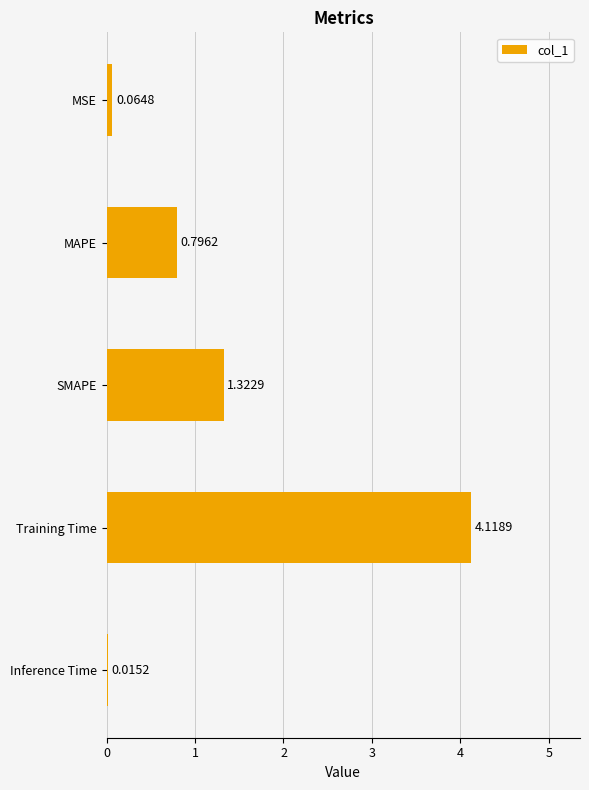

What is the change in value from MAPE to Training Time?

+3.3